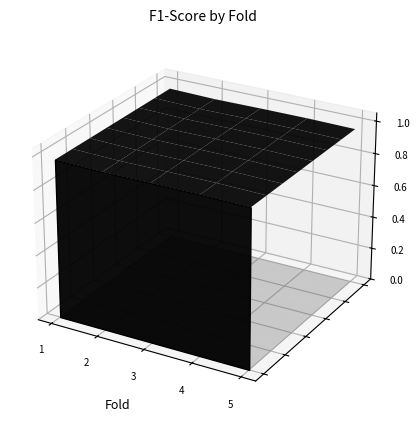

The chart shows a value of 0.0 at 2. True or false?

False